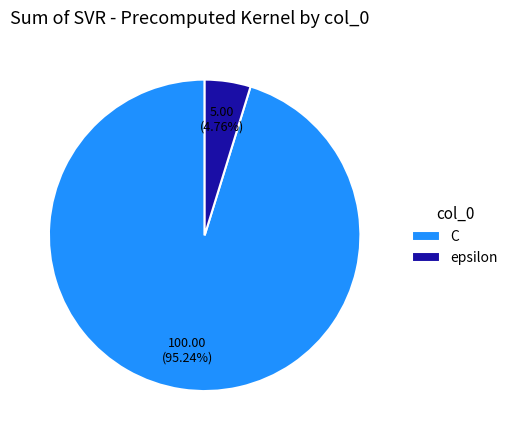

Which category accounts for the majority?

C